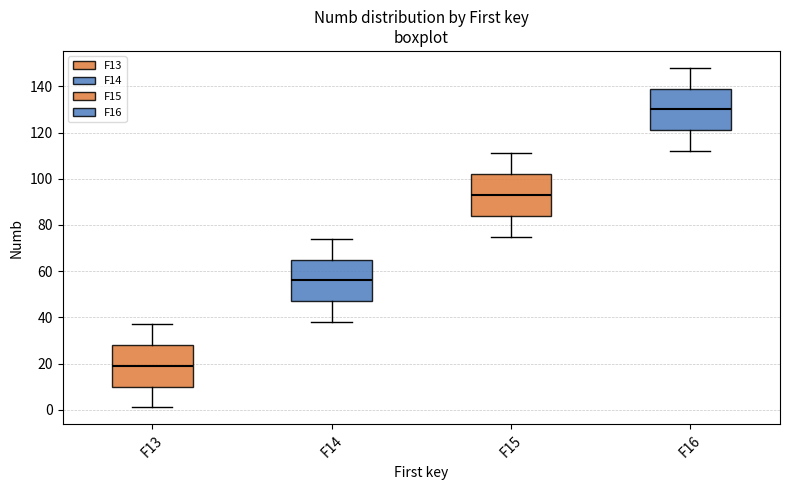

Reading left to right, read every box against the y-axis: the position of its median line, the range the box covers, and the ends of its whiskers. The values are not printed on the chart, so give them approximately, as read against the axis.

F13: median 20, box 10 to 28, whiskers 2 to 38
F14: median 56, box 48 to 66, whiskers 38 to 74
F15: median 94, box 84 to 102, whiskers 76 to 112
F16: median 130, box 122 to 140, whiskers 112 to 148